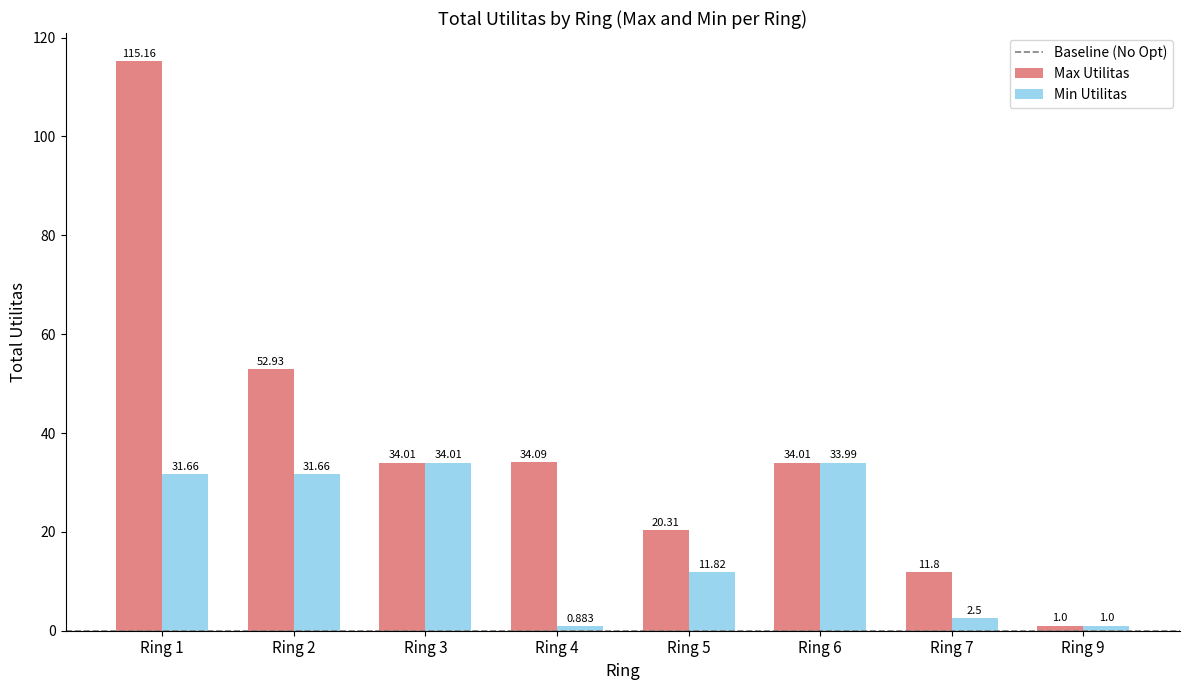

Which series changed the most between Ring 1 and Ring 7?

Max Utilitas